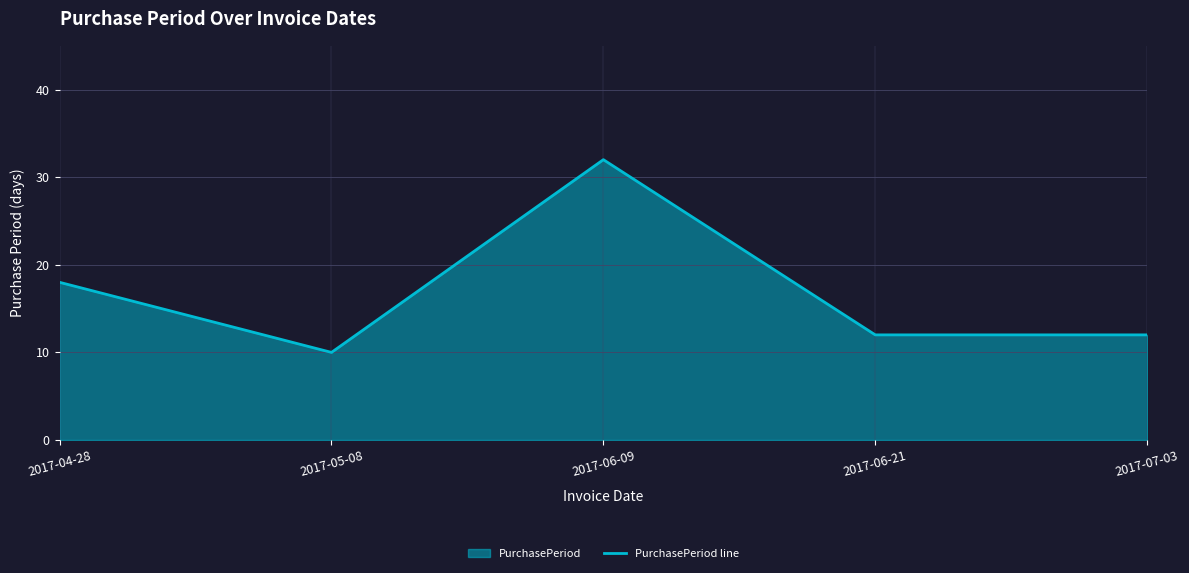

Rank the categories by value from lowest to highest.

2017-05-08, 2017-06-21, 2017-07-03, 2017-04-28, 2017-06-09